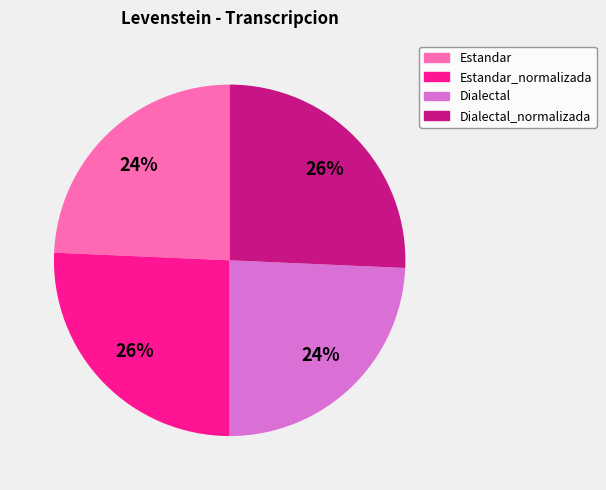

Is there a majority slice in this chart?

No